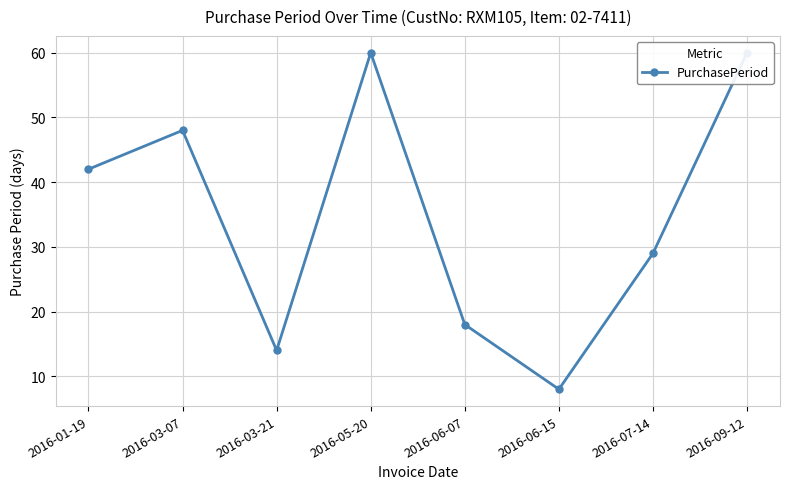

Reading right to left, extract all data points from this chart.

60	29	8	18	60	14	48	42